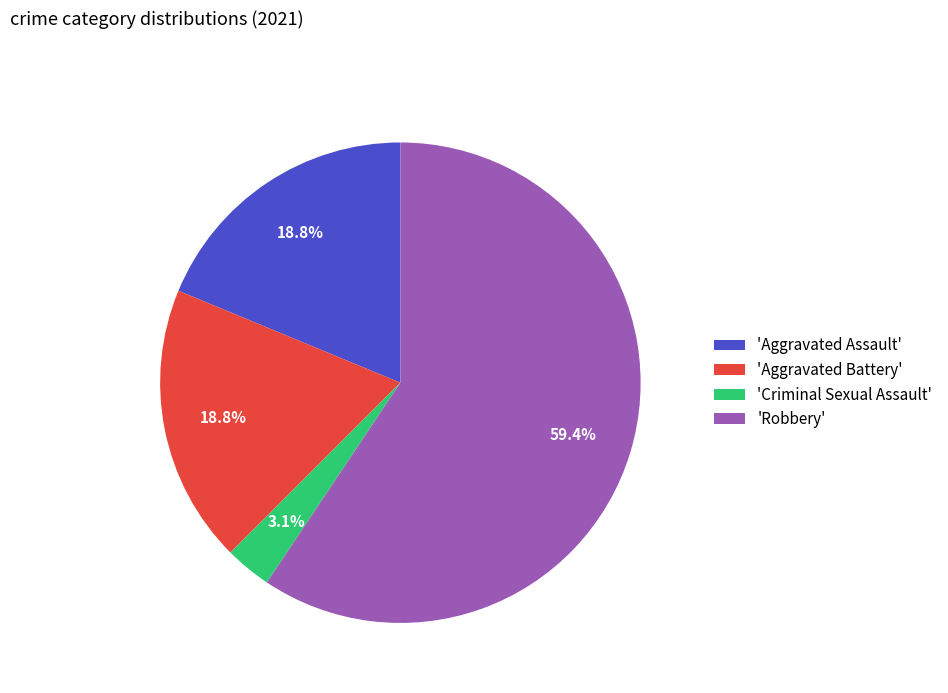

Which has a higher value, 'Criminal Sexual Assault' or 'Aggravated Battery'?

'Aggravated Battery'